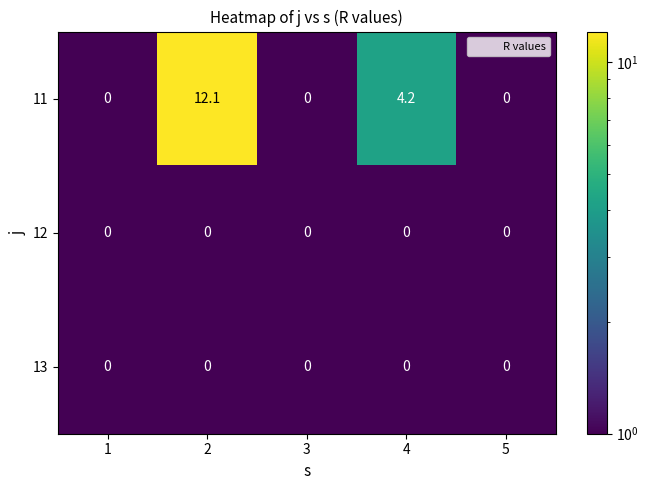

What is the spread (max minus min) of values at 4?

4.2